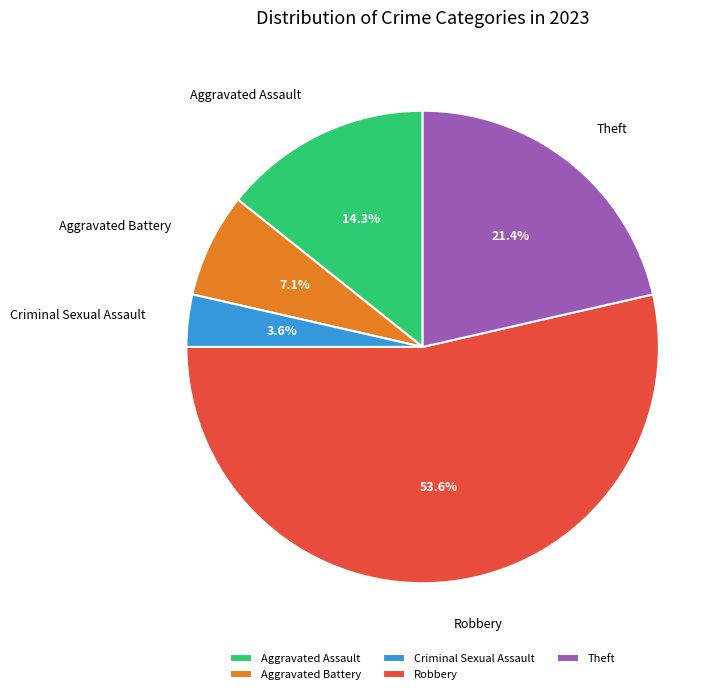

Between Aggravated Assault and Aggravated Battery, which is larger?

Aggravated Assault